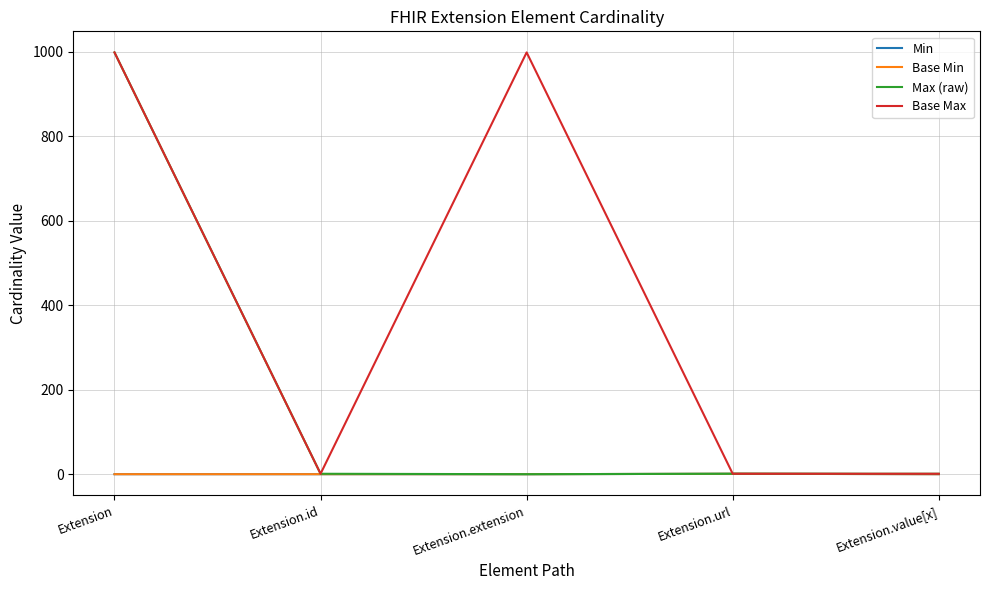

Does the chart display data point markers on the line(s)?

No